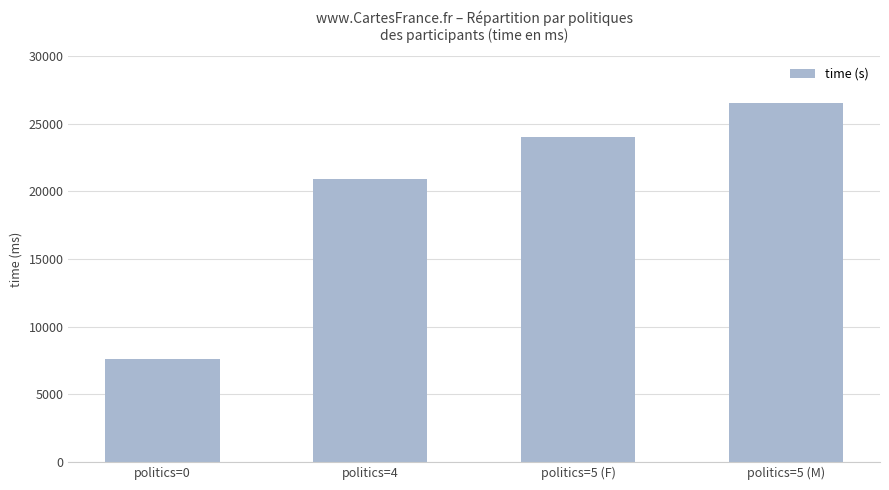

How many data points are less than 24043?

2